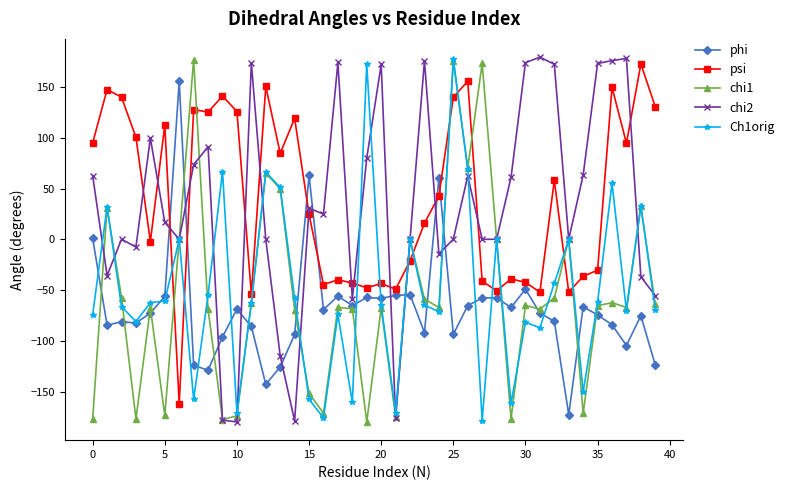

After their last crossing, which series has the higher values: chi1 or psi?

psi